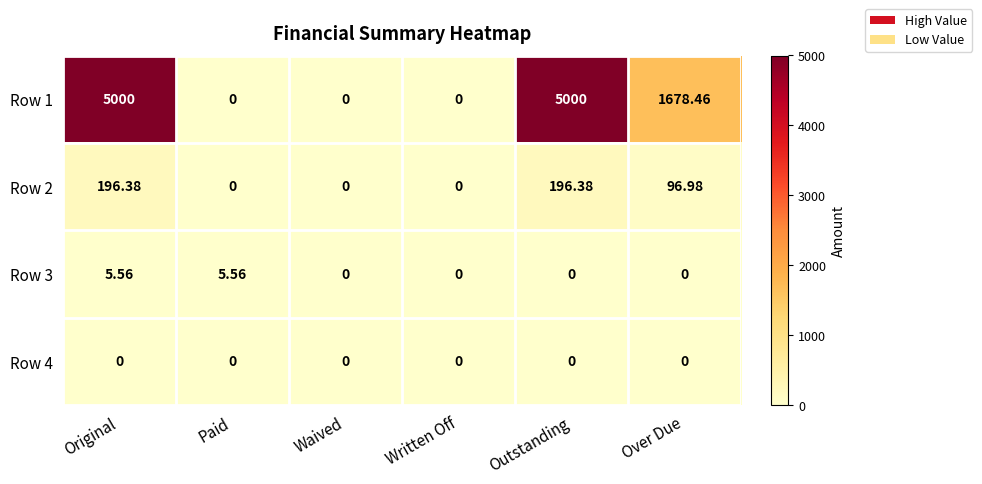

At which category is the sum across all series the highest?

Original